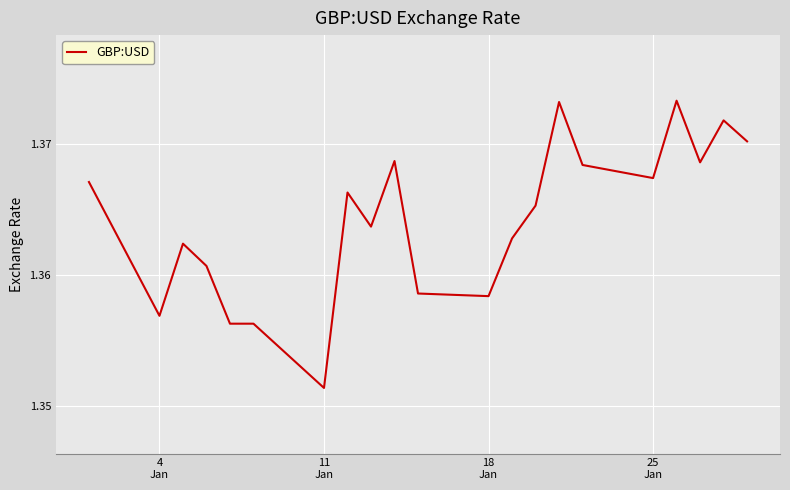

Does the chart display data point markers on the line(s)?

No